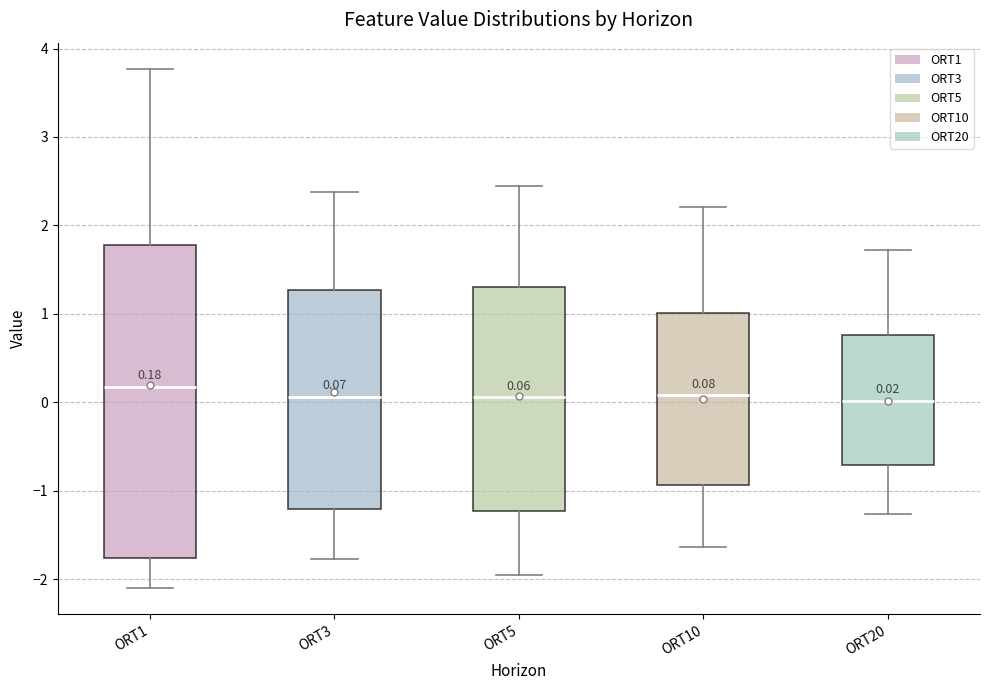

Which box is the tallest, from its lower edge to its upper edge?

ORT1